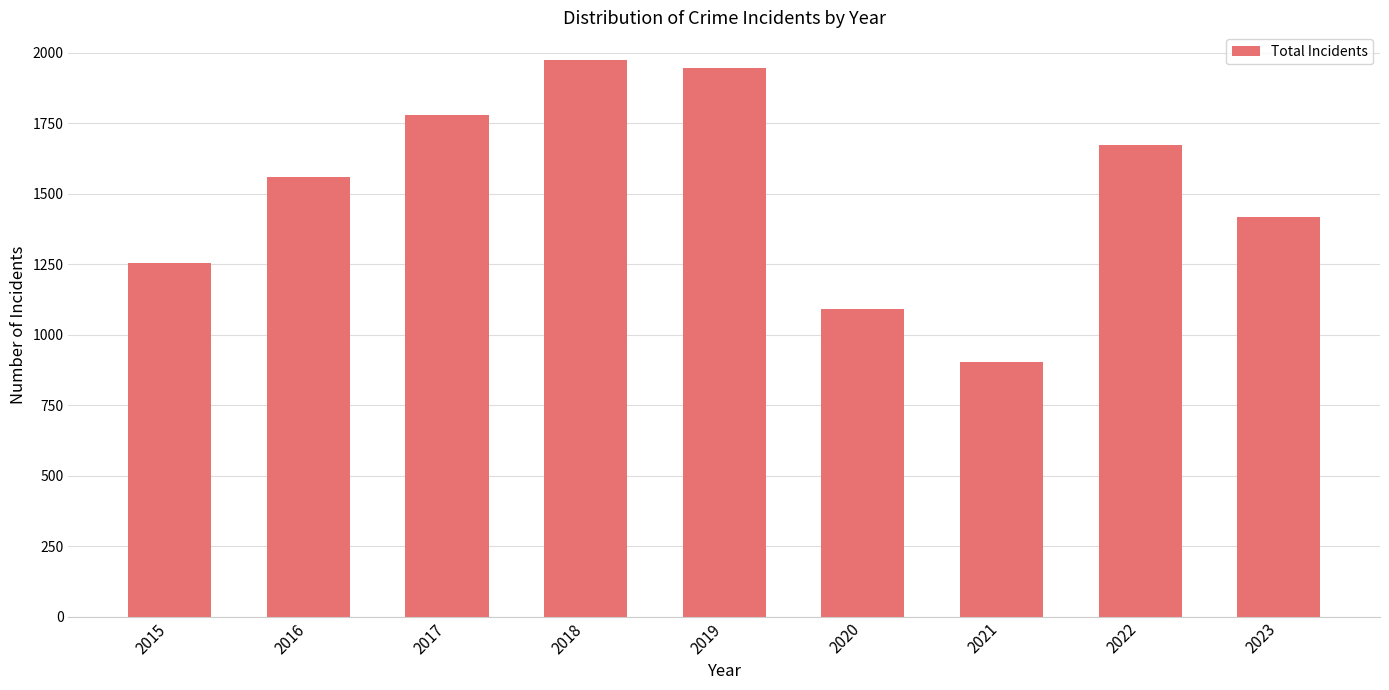

The value at 2016 is 1558. True or false?

True